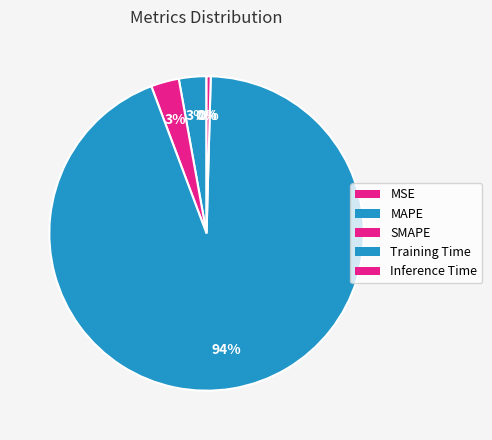

Is Training Time the majority of the pie?

Yes